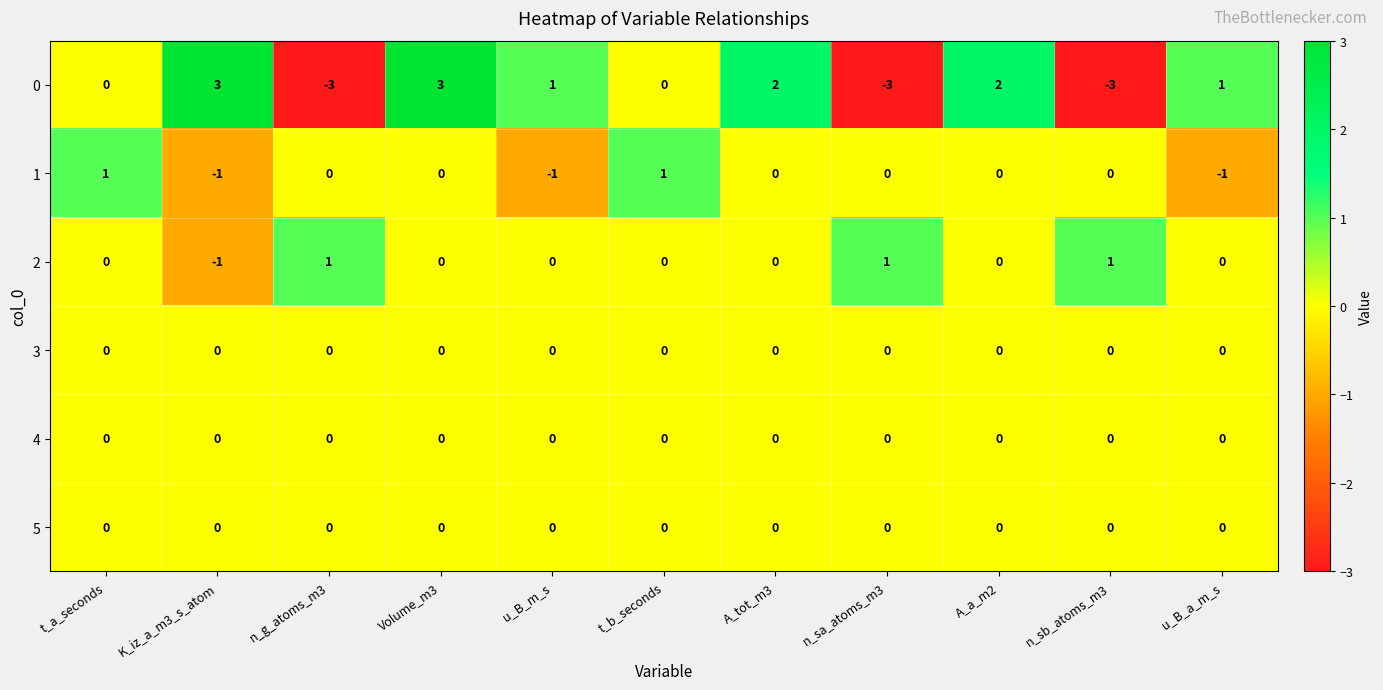

Which series has the largest total across all categories?

0